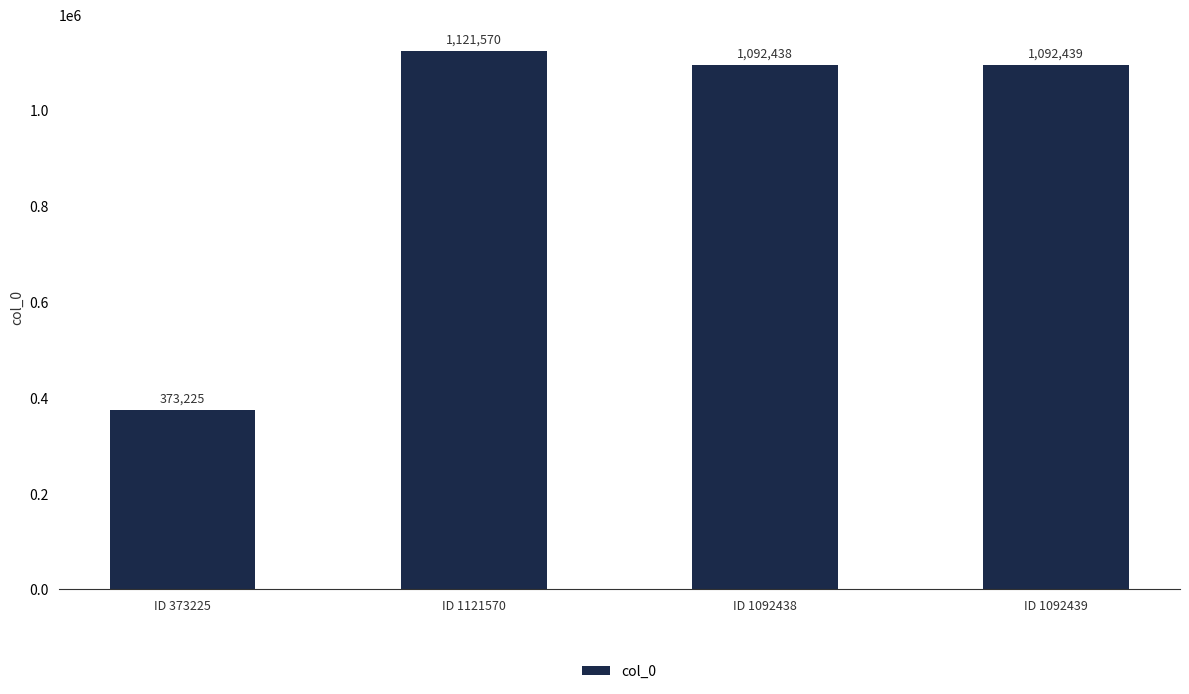

What is the ratio of the value at ID 1092438 to the value at ID 1121570?

1.0